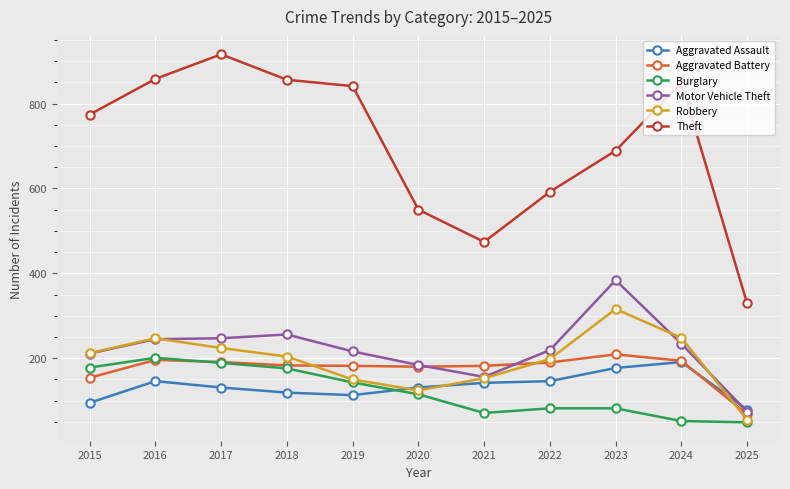

What are all the series names shown in the legend?

Aggravated Assault, Aggravated Battery, Burglary, Motor Vehicle Theft, Robbery, Theft